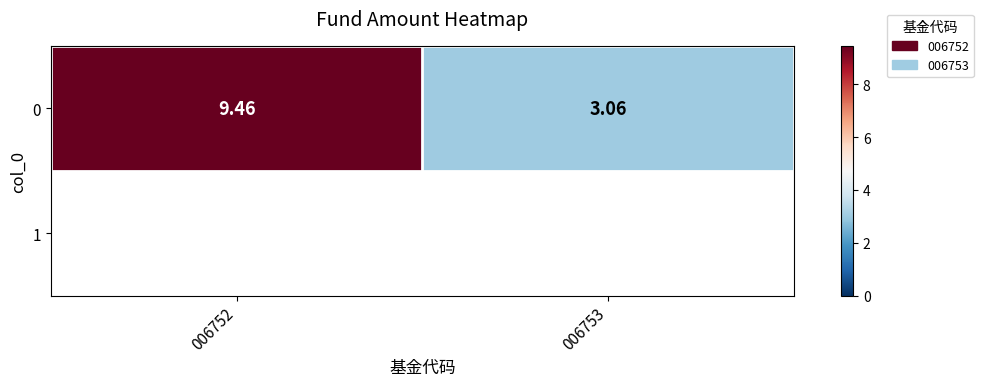

Approximately how many times larger is the value at 006753 compared to 006752?

0.3